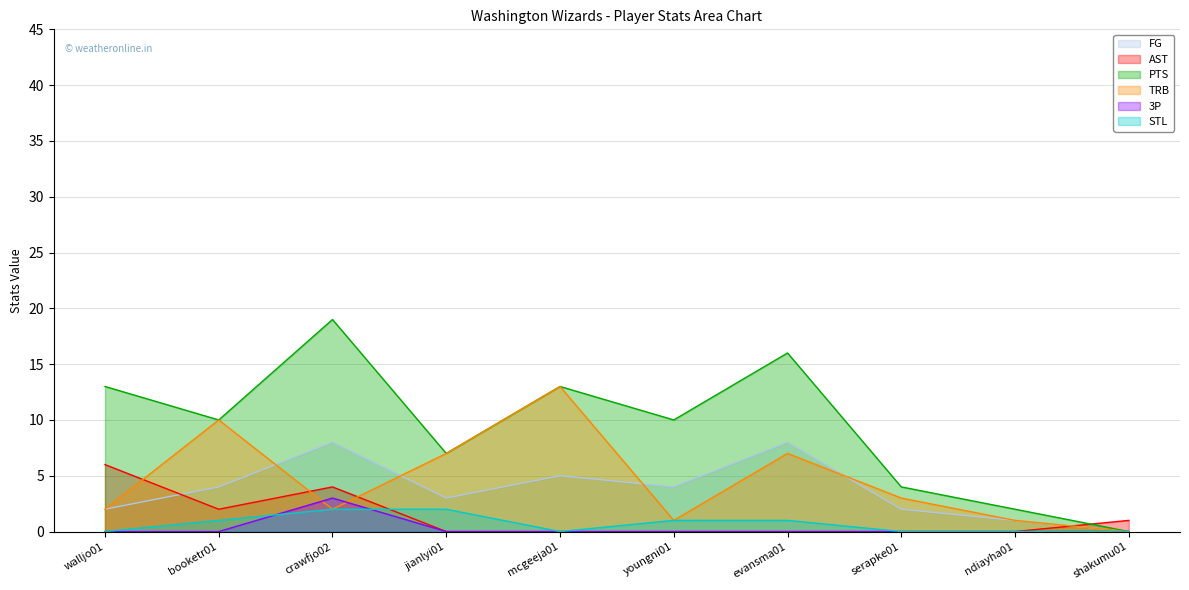

Reading right to left, list all the values displayed in this chart.

FG: shakumu01=0	ndiayha01=1	serapke01=2	evansma01=8	youngni01=4	mcgeeja01=5	jianlyi01=3	crawfjo02=8	booketr01=4	walljo01=2
AST: shakumu01=1	ndiayha01=0	serapke01=0	evansma01=0	youngni01=0	mcgeeja01=0	jianlyi01=0	crawfjo02=4	booketr01=2	walljo01=6
PTS: shakumu01=0	ndiayha01=2	serapke01=4	evansma01=16	youngni01=10	mcgeeja01=13	jianlyi01=7	crawfjo02=19	booketr01=10	walljo01=13
TRB: shakumu01=0	ndiayha01=1	serapke01=3	evansma01=7	youngni01=1	mcgeeja01=13	jianlyi01=7	crawfjo02=2	booketr01=10	walljo01=2
3P: shakumu01=0	ndiayha01=0	serapke01=0	evansma01=0	youngni01=0	mcgeeja01=0	jianlyi01=0	crawfjo02=3	booketr01=0	walljo01=0
STL: shakumu01=0	ndiayha01=0	serapke01=0	evansma01=1	youngni01=1	mcgeeja01=0	jianlyi01=2	crawfjo02=2	booketr01=1	walljo01=0